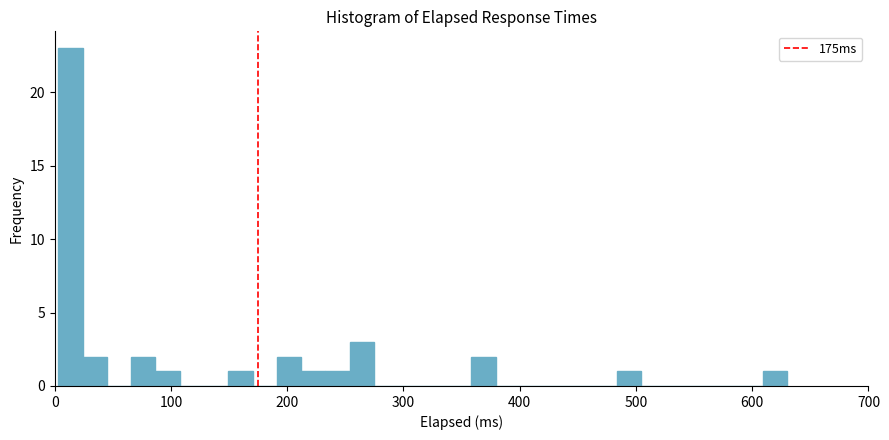

Around what value on the x-axis is the tallest bar? Give the approximate position of its centre, as read against the axis.

10